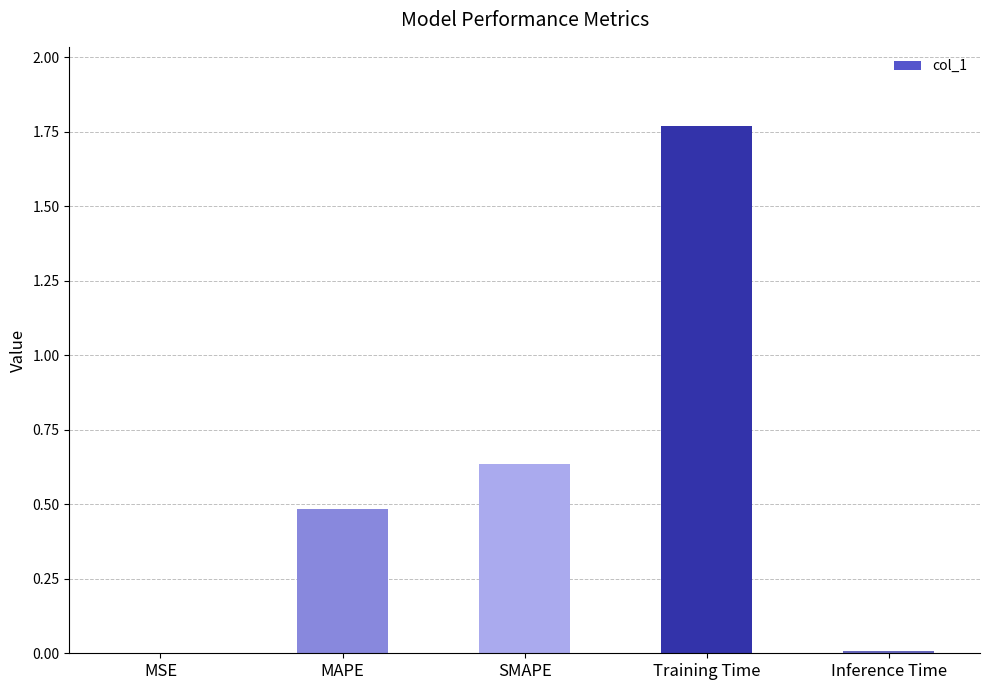

Which category has the highest value across all series?

Training Time